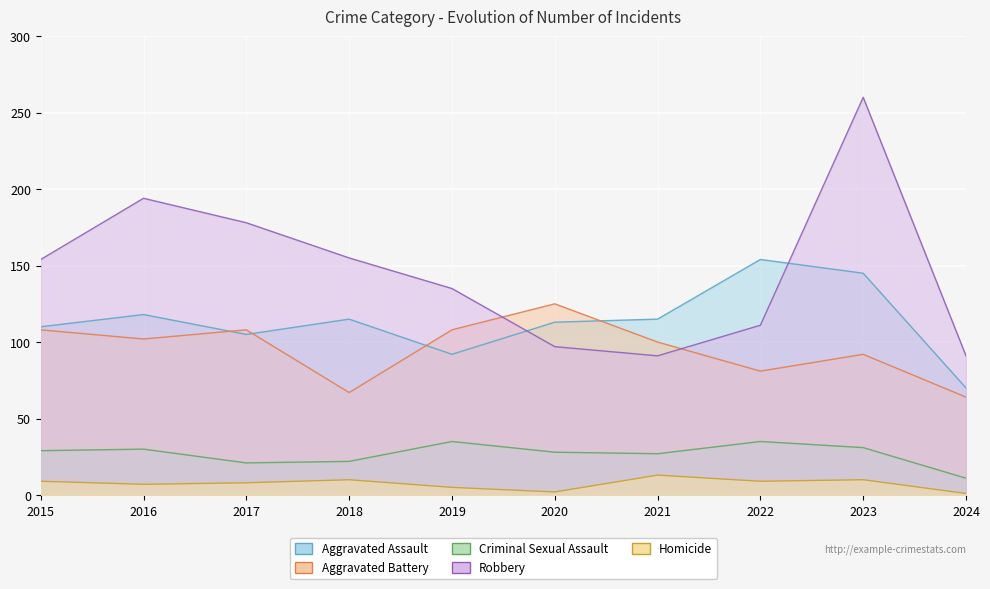

Which series has the largest range (max minus min)?

Robbery